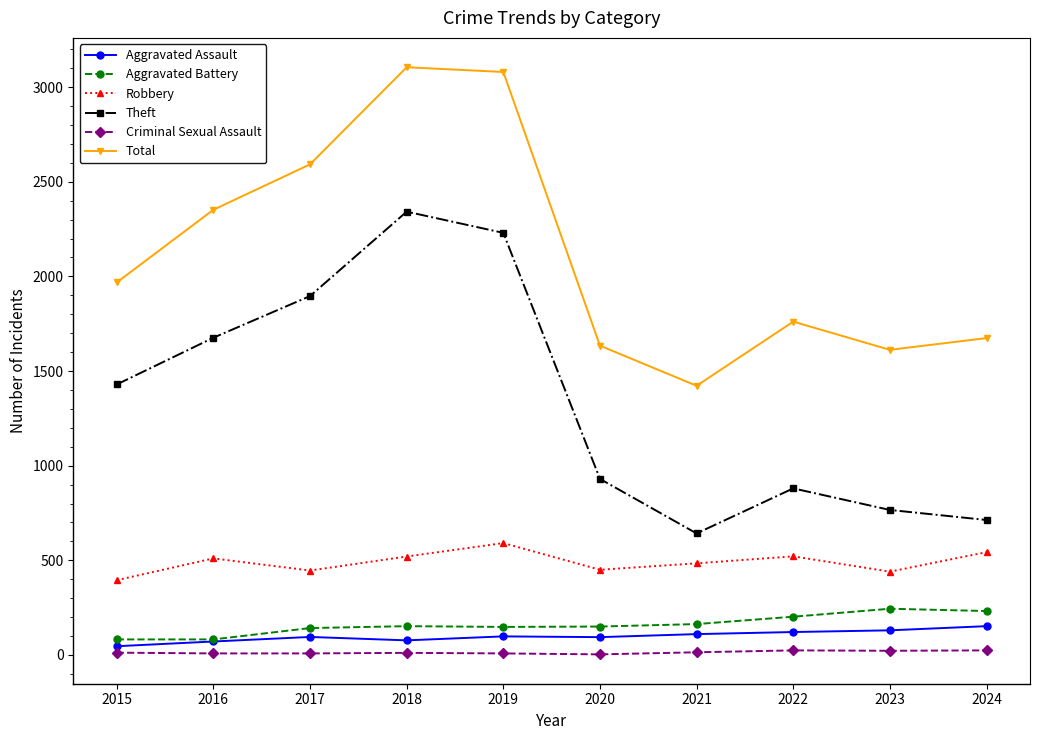

True or false: Total and Aggravated Assault intersect in this chart.

False